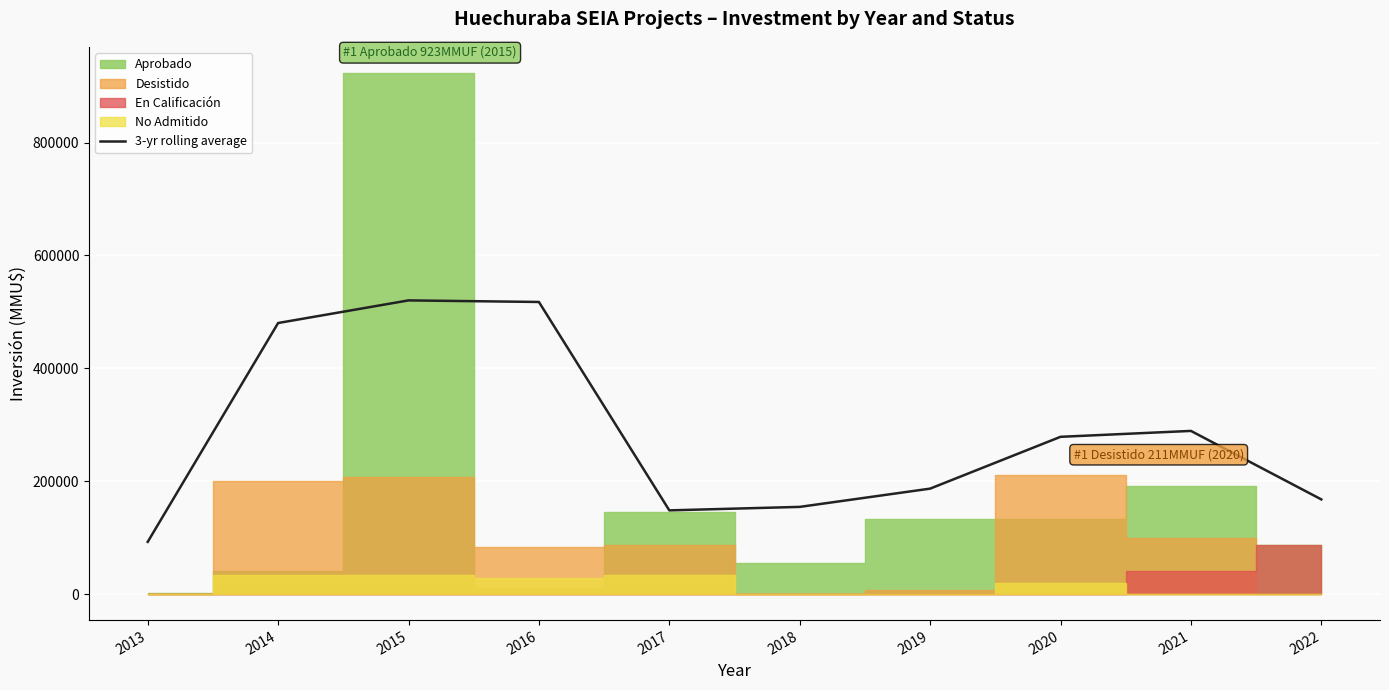

How many interior local valleys (lower than both neighbors) does the data have?

1